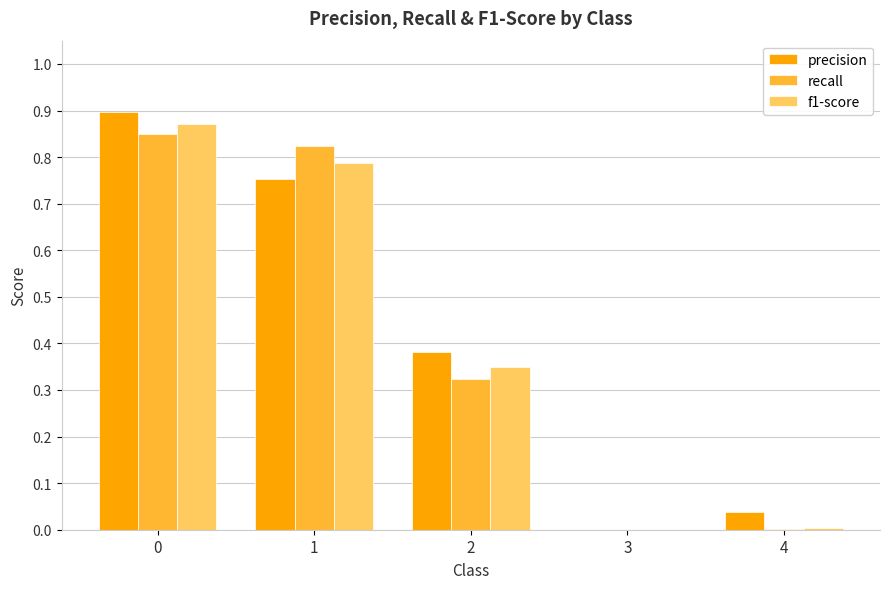

What is the total value across all series at 2?

1.1